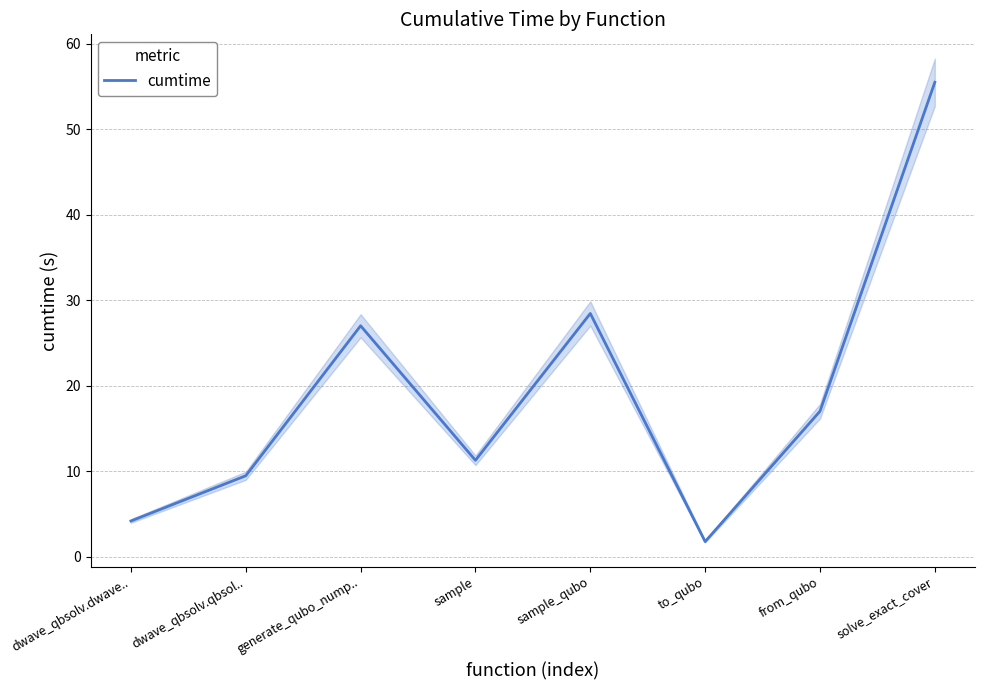

The value at sample_qubo is 28.5. True or false?

True